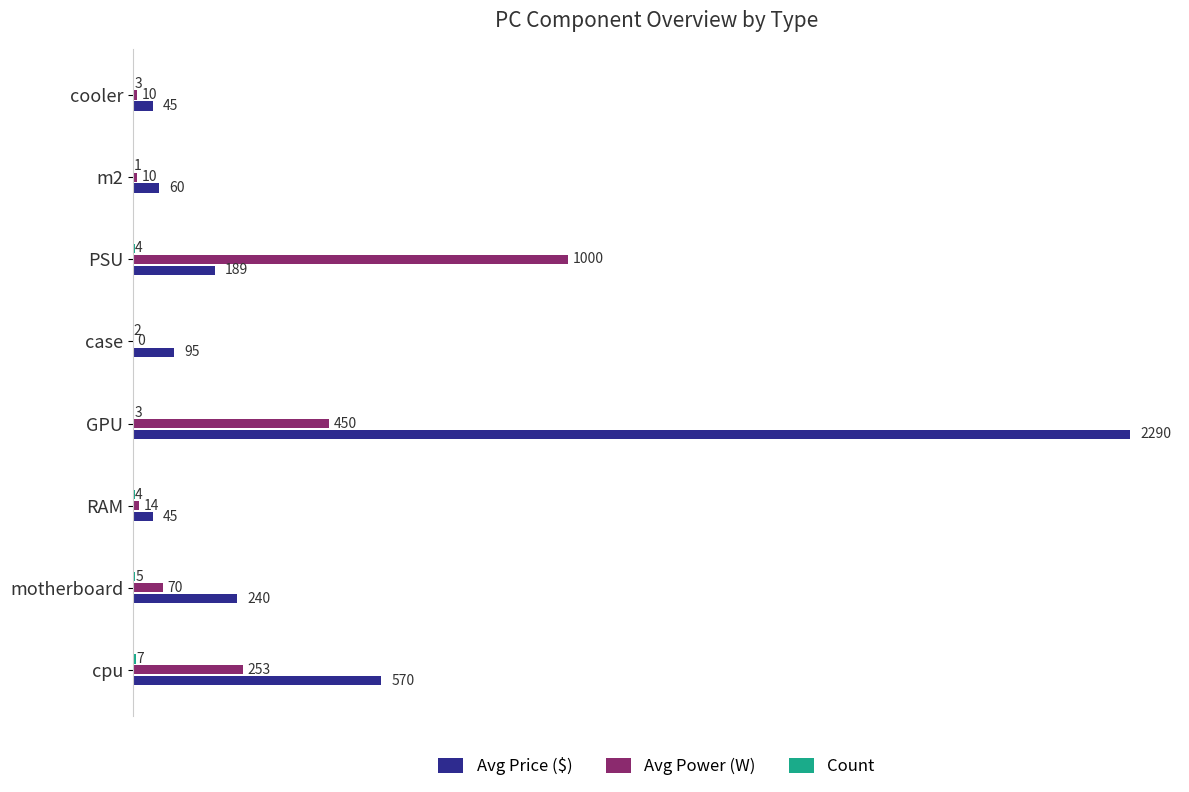

True or false: Avg Price ($) has a value of 285.1 at cpu.

False